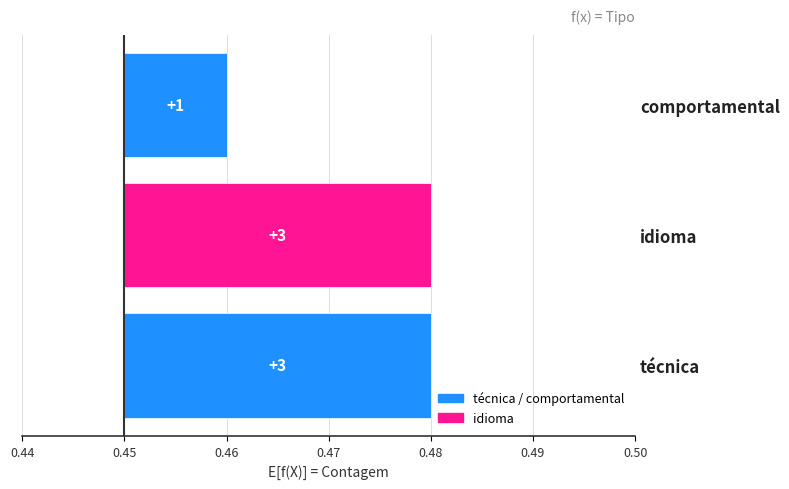

Between idioma and técnica, which is larger?

idioma